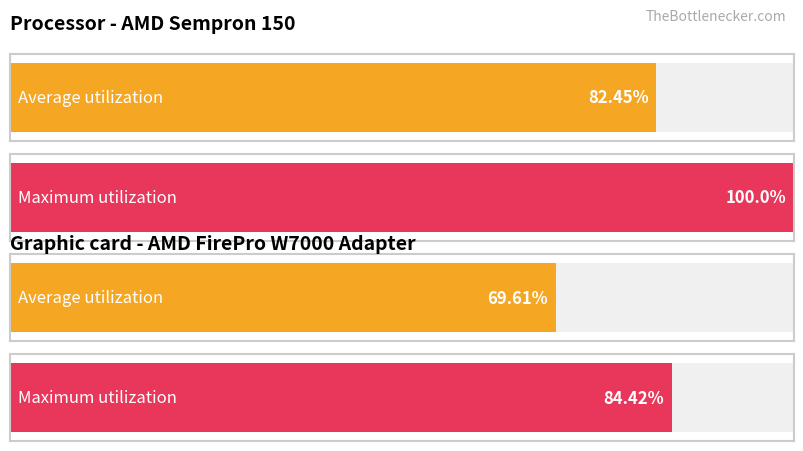

What is the lowest value of the Average utilization series?

69.6